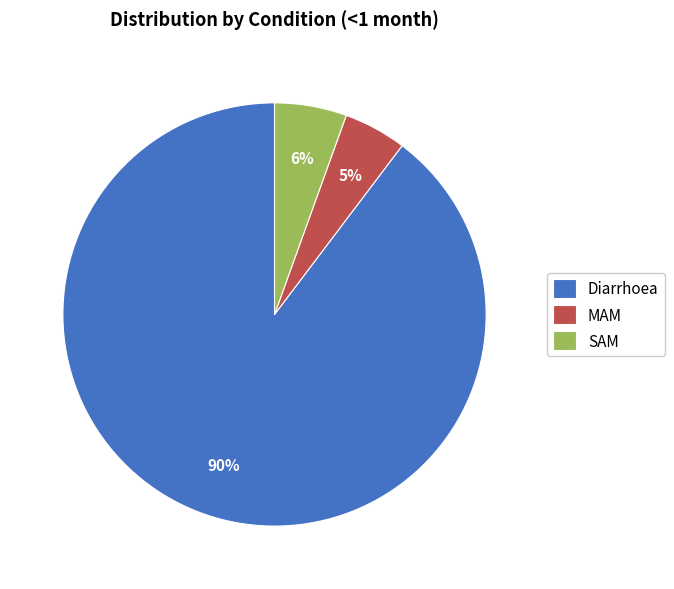

Do Diarrhoea and MAM together represent more than half of the pie?

Yes